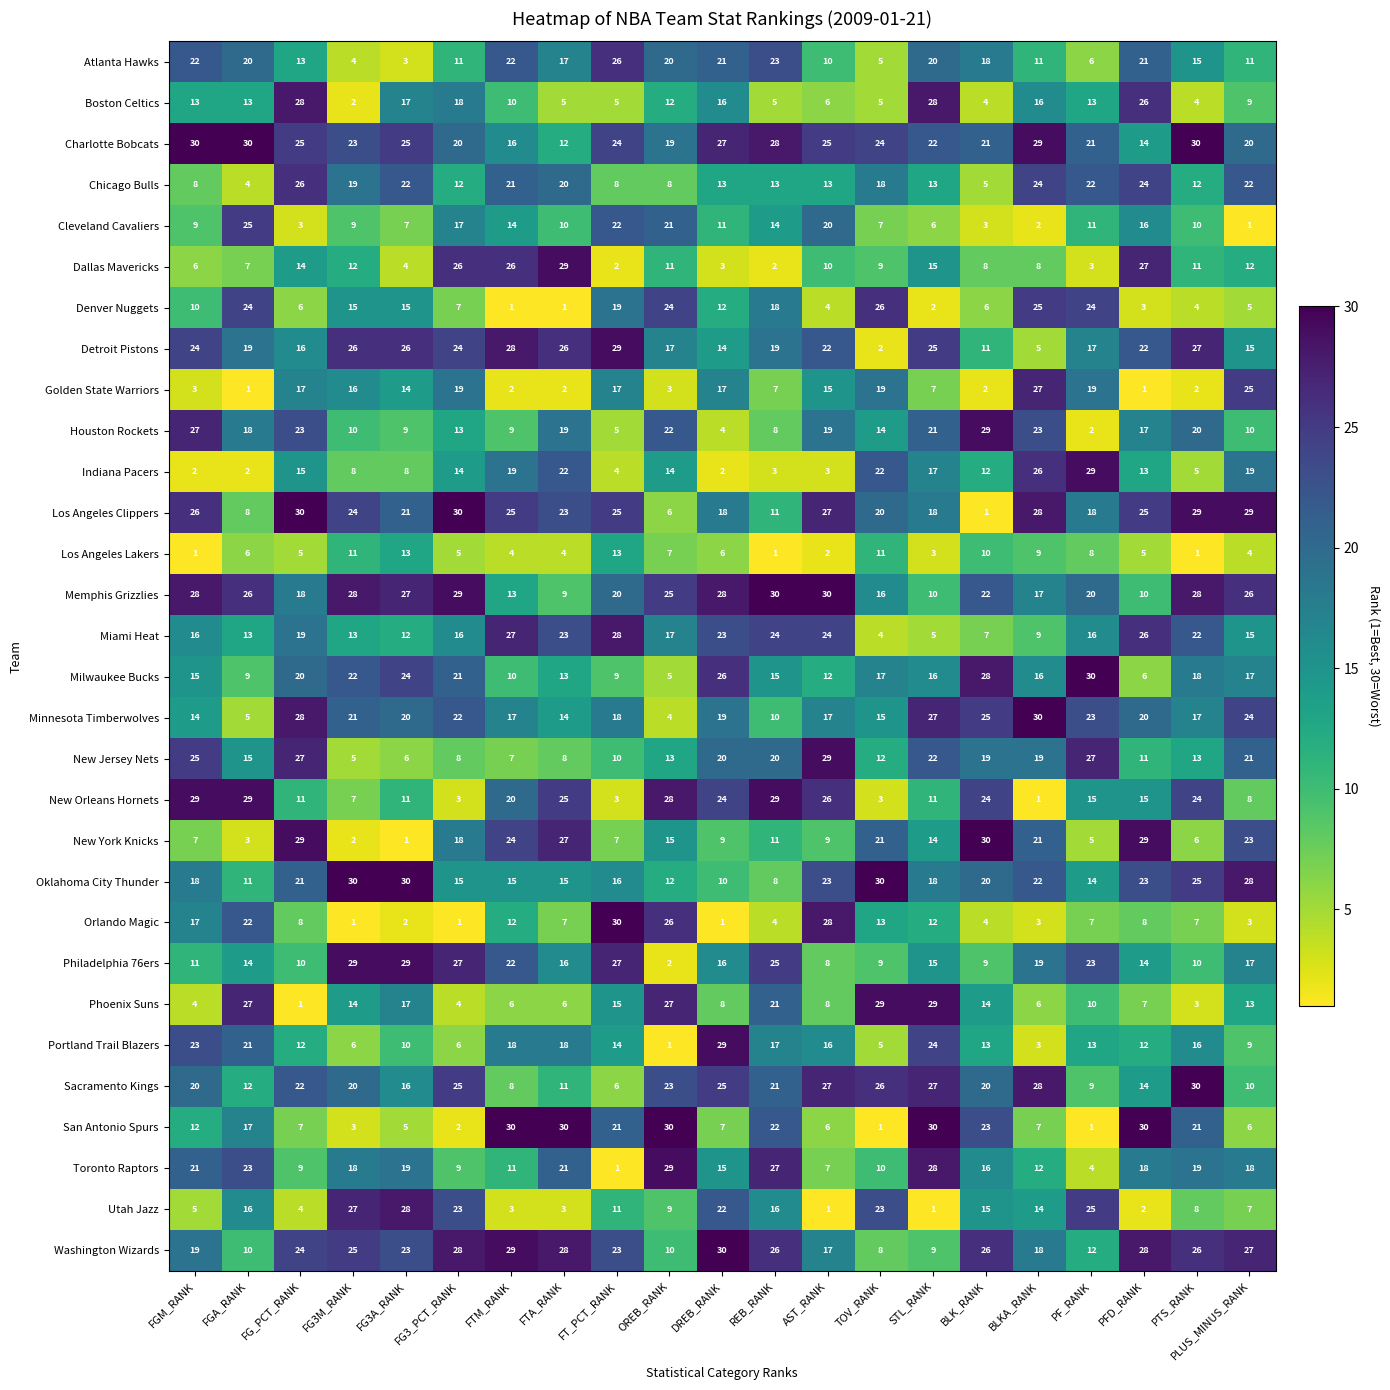

Rank the series at FGM_RANK from highest to lowest value.

Charlotte Bobcats, New Orleans Hornets, Memphis Grizzlies, Houston Rockets, Los Angeles Clippers, New Jersey Nets, Detroit Pistons, Portland Trail Blazers, Atlanta Hawks, Toronto Raptors, Sacramento Kings, Washington Wizards, Oklahoma City Thunder, Orlando Magic, Miami Heat, Milwaukee Bucks, Minnesota Timberwolves, Boston Celtics, San Antonio Spurs, Philadelphia 76ers, Denver Nuggets, Cleveland Cavaliers, Chicago Bulls, New York Knicks, Dallas Mavericks, Utah Jazz, Phoenix Suns, Golden State Warriors, Indiana Pacers, Los Angeles Lakers